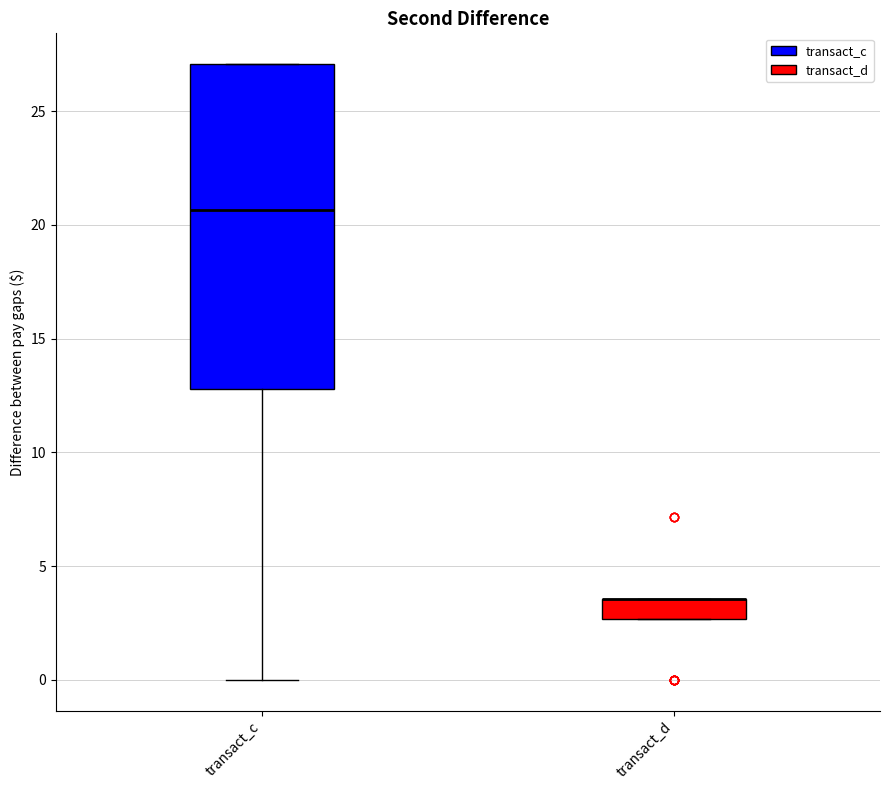

Reading left to right, transcribe this box plot: for each box, give where its median line is, the range the box spans, and where its two whiskers end, as read against the y-axis. The values are not printed on the chart, so give them approximately, as read against the axis.

transact_c: median 20.5, box 13.0 to 27.0, whiskers 0.0 to 27.0
transact_d: median 3.5 (drawn on the box's upper edge), box 2.5 to 3.5, whiskers 2.5 to 3.5